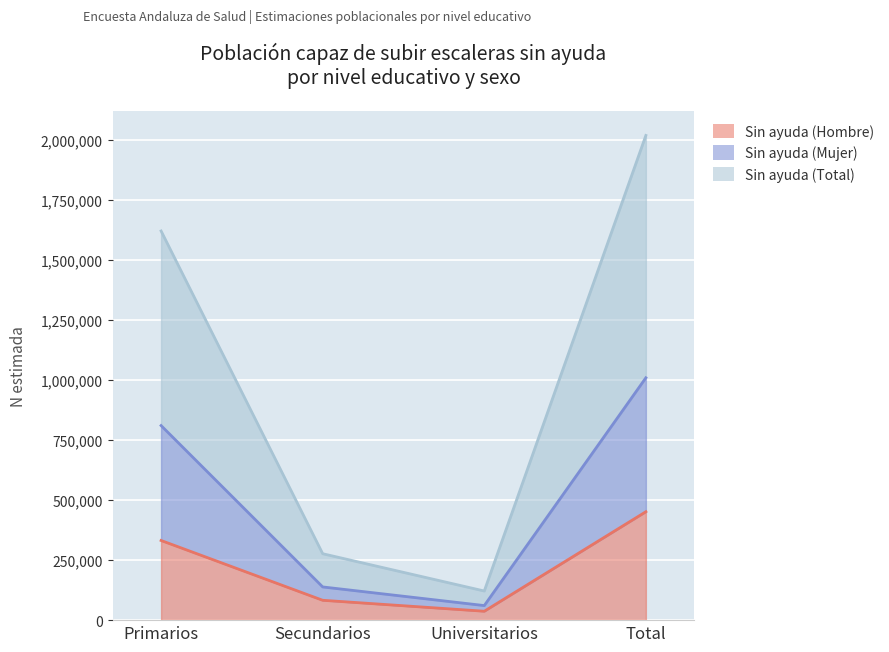

What is the total value across all series at Secundarios?

276836